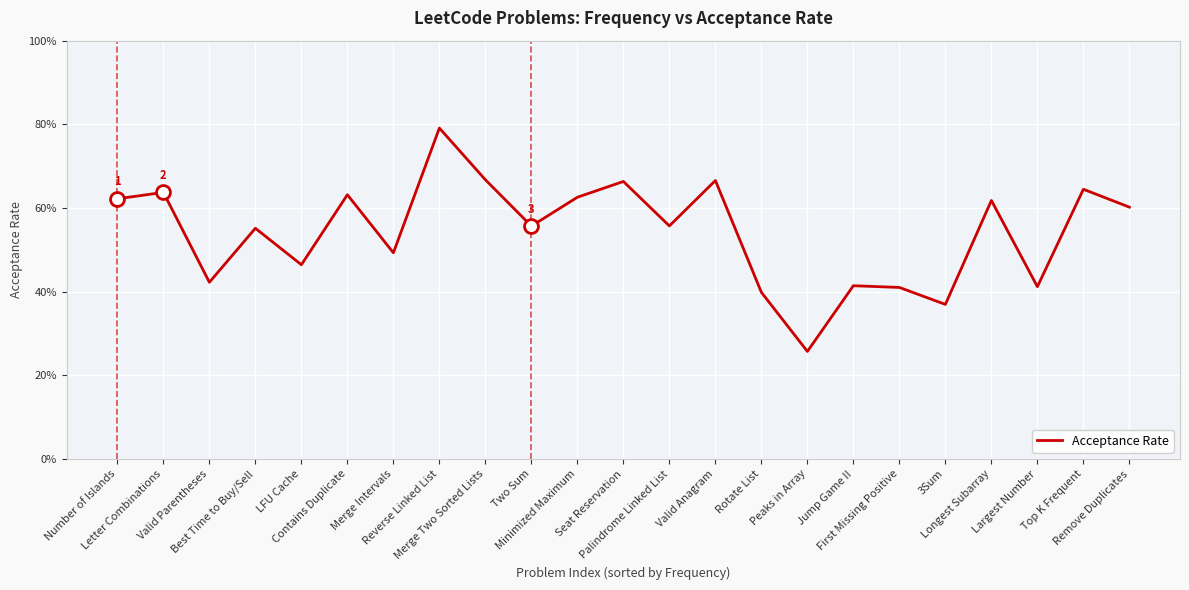

Is this an area chart (filled region under the line)?

No